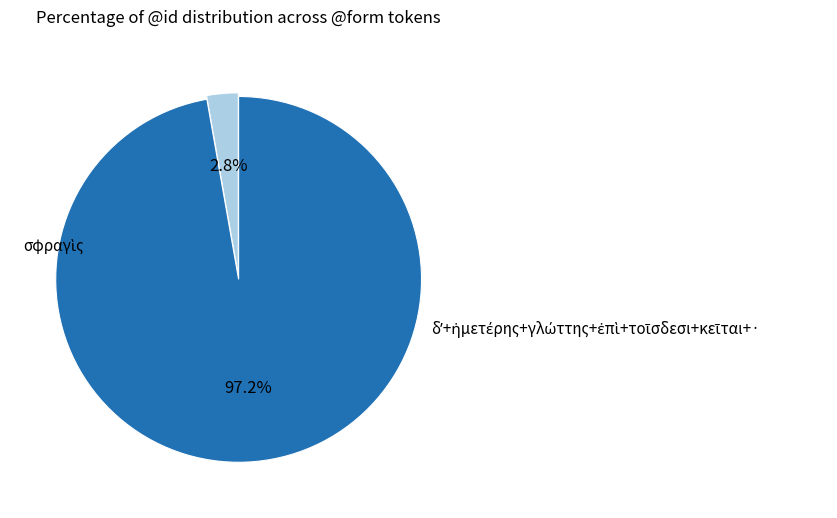

Is there a majority slice in this chart?

Yes